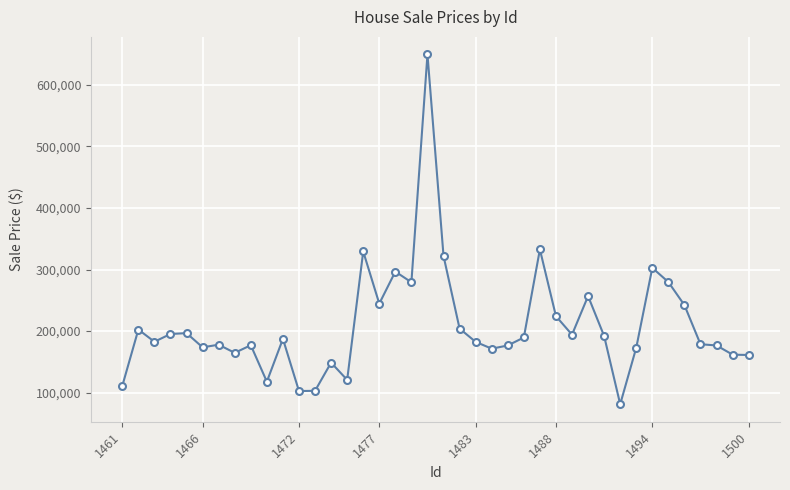

What is the value of the 31st point from the left?

192019.3